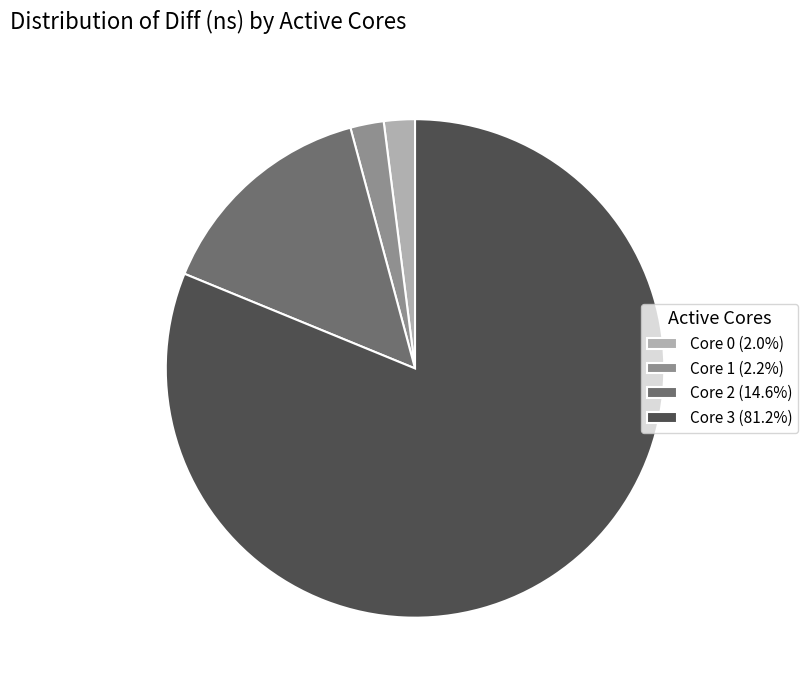

Combined, do Core 3 (81.2%) and Core 0 (2.0%) account for over 50%?

Yes